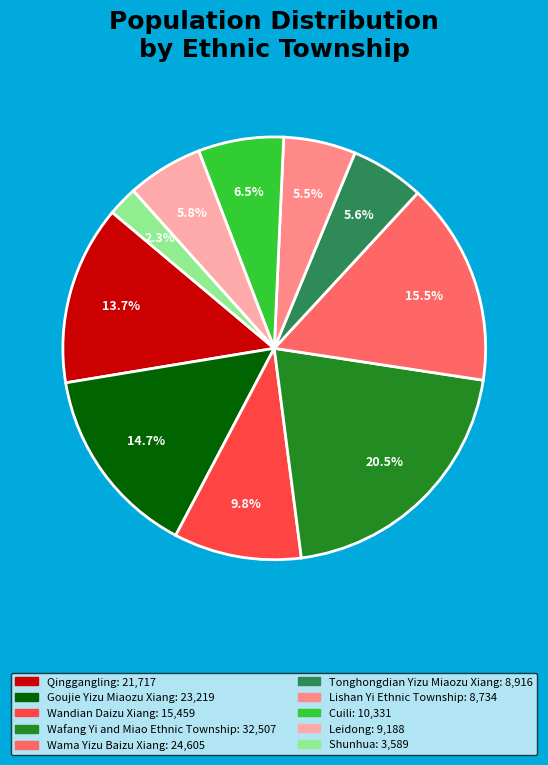

To the nearest percent, what portion does Shunhua represent?

2%